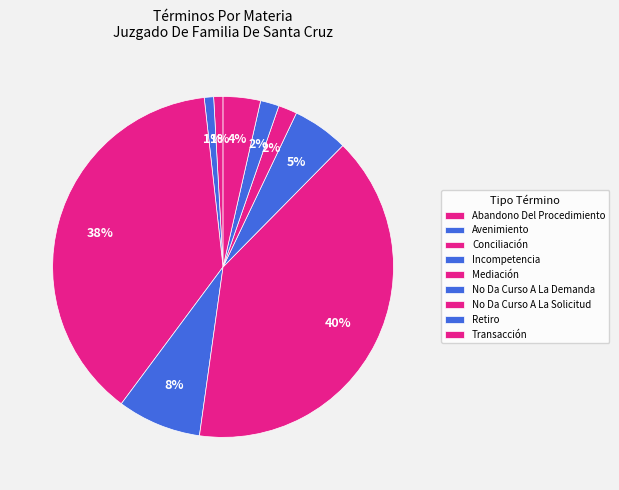

What portion of the pie excludes Transacción?

96.5%